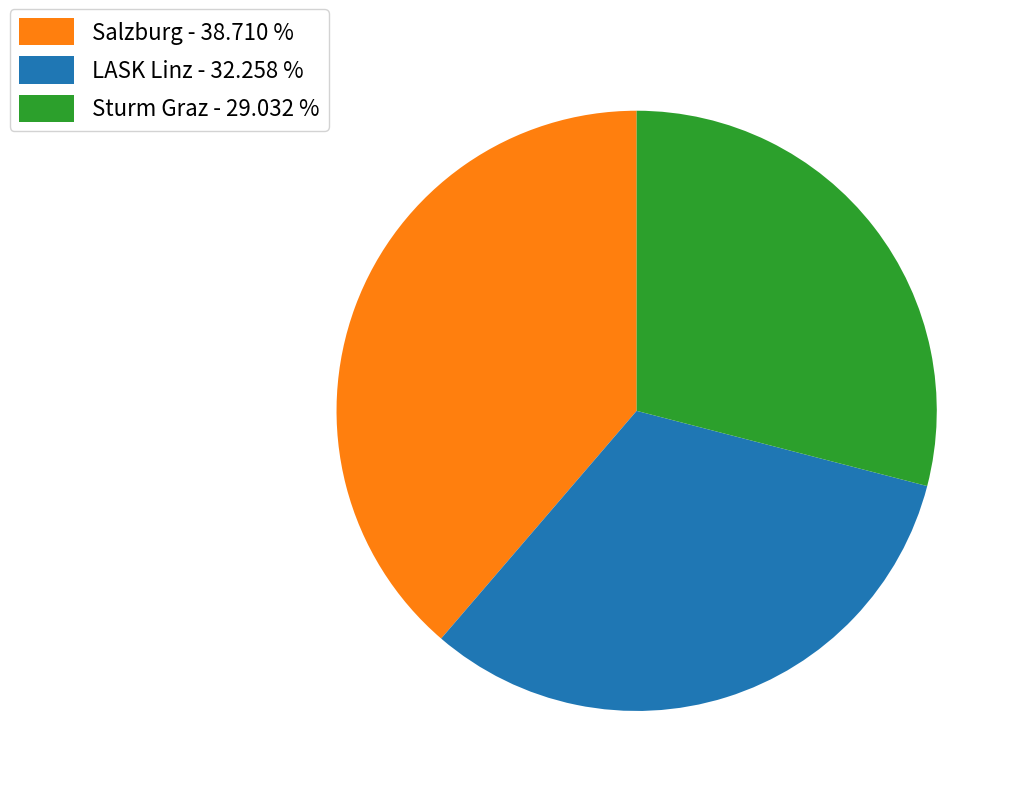

Which category has the smallest portion of the pie?

Sturm Graz - 29.032 %